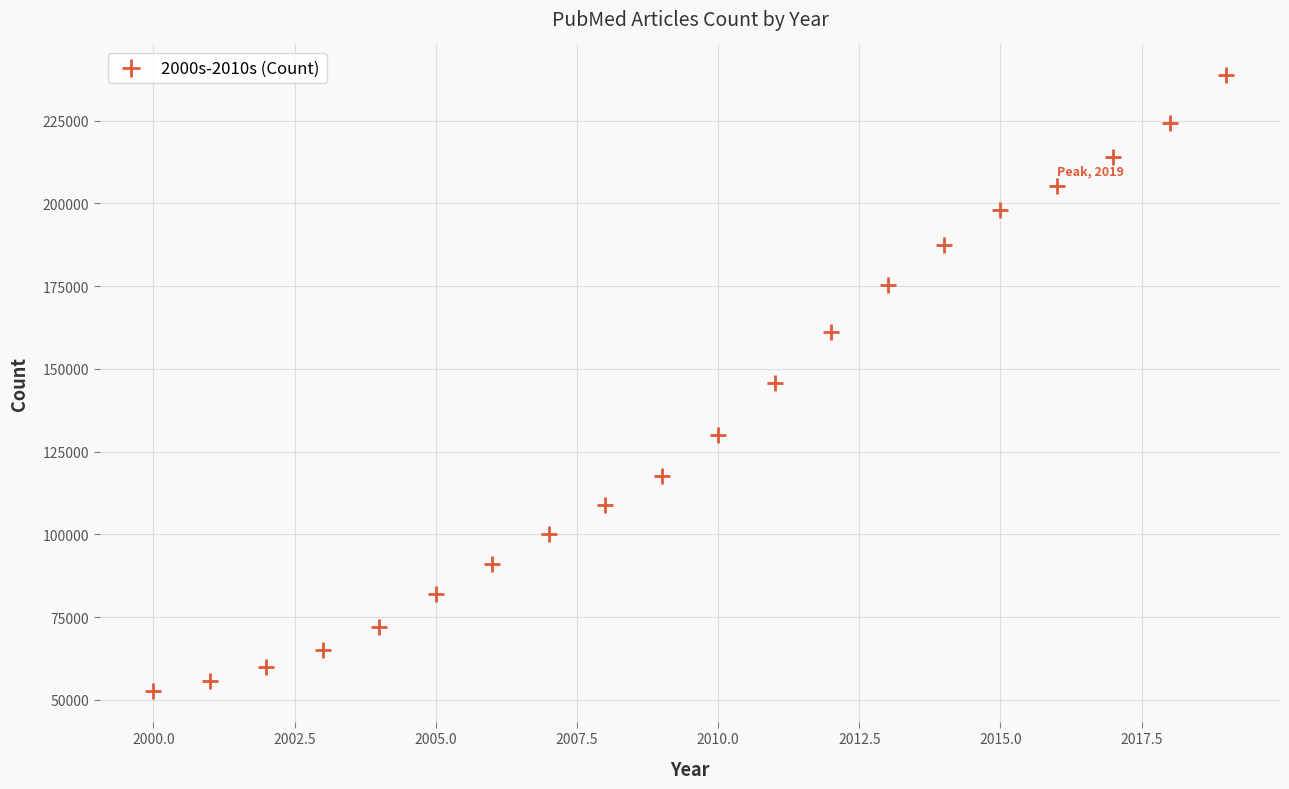

What is the range of X values (max minus min)?

19